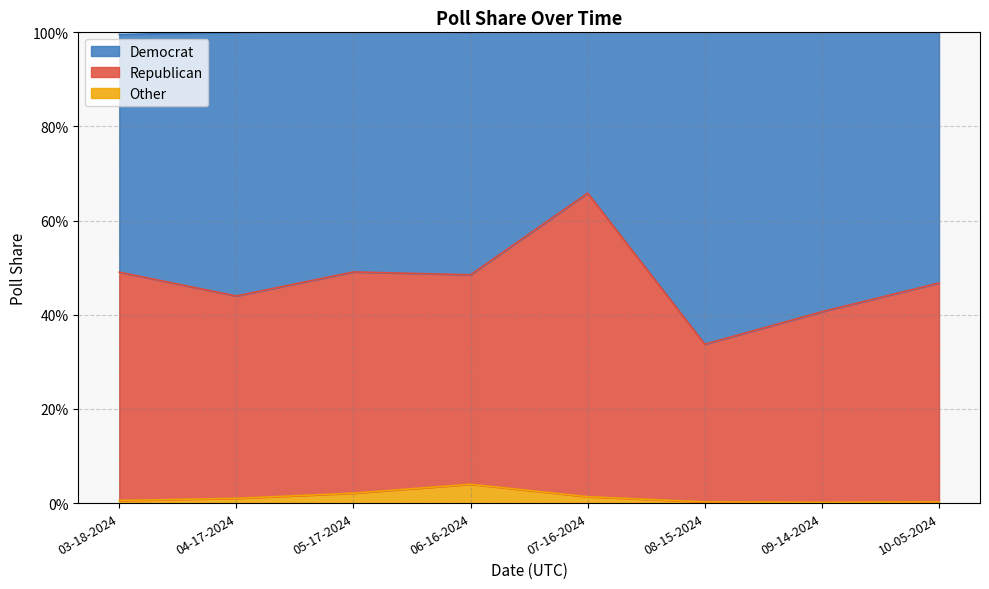

Does the chart have visible grid lines?

Yes